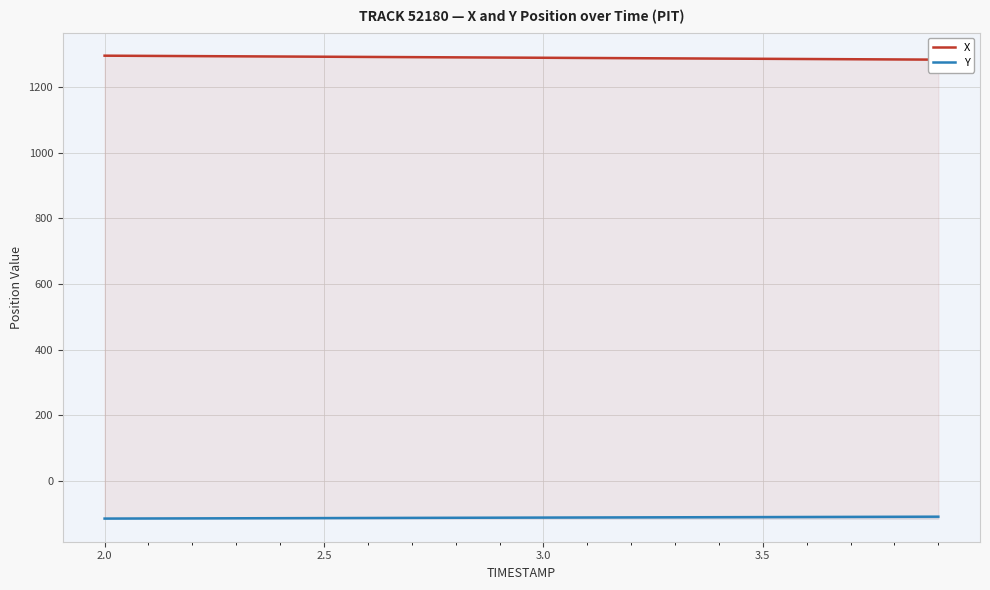

What is the lowest value of the Y series?

-115.1